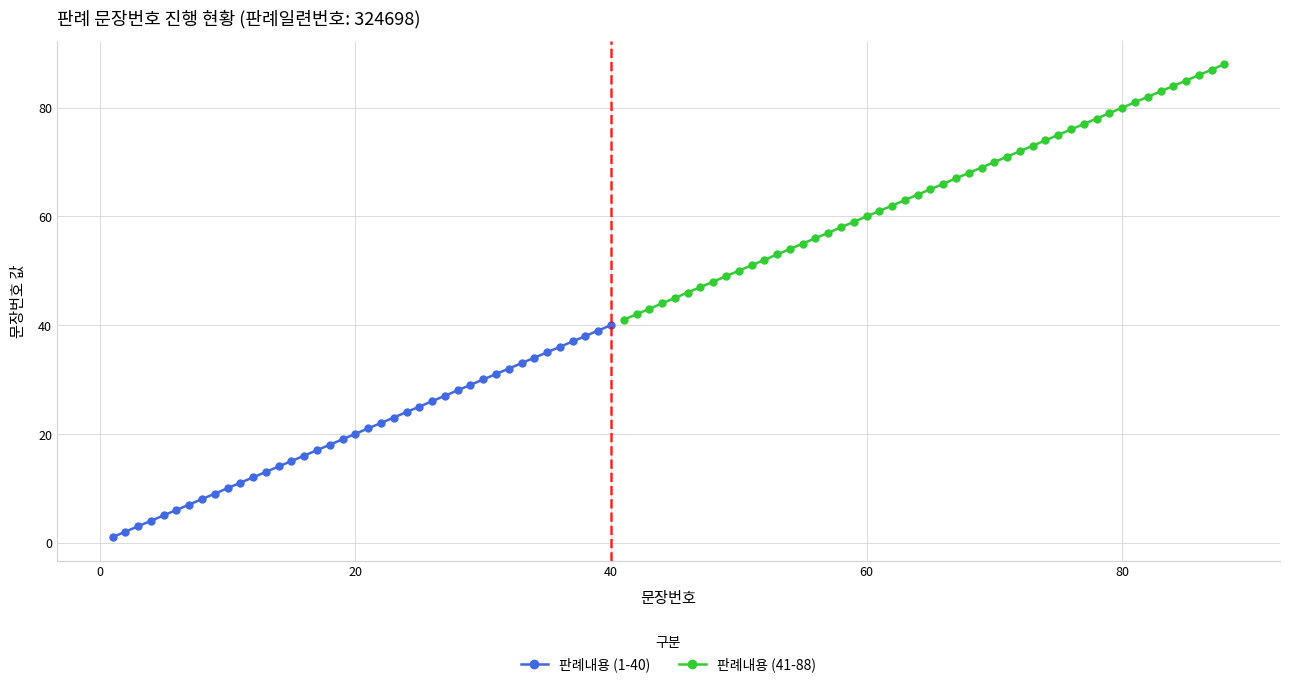

True or false: 판례내용 (1-40) has a value of 8 at 20.

False